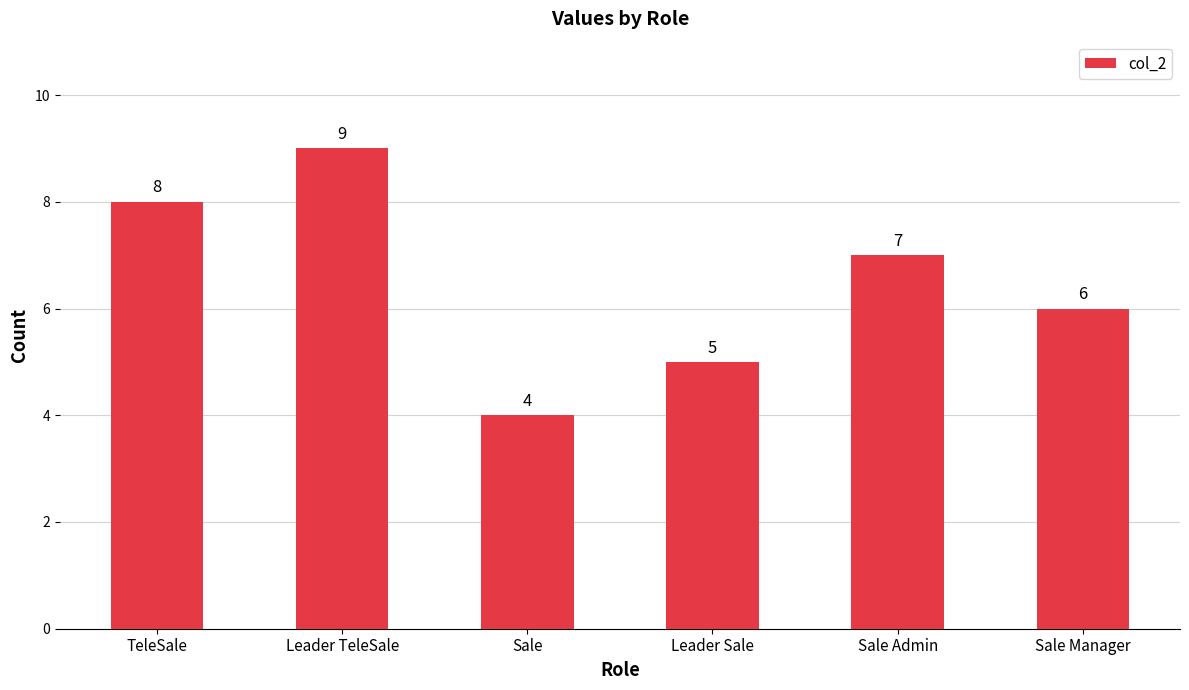

How many values are between 5 and 8?

4